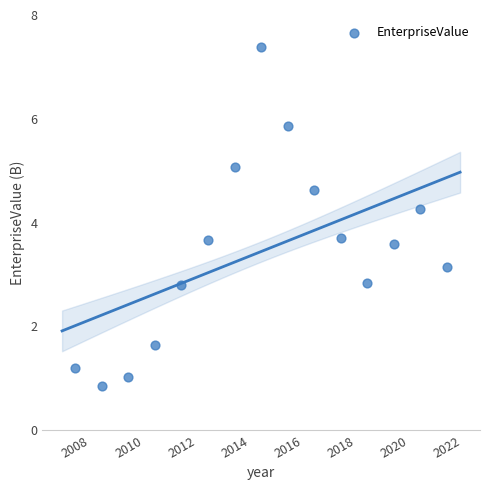

What is the range of X values (max minus min)?

14.0